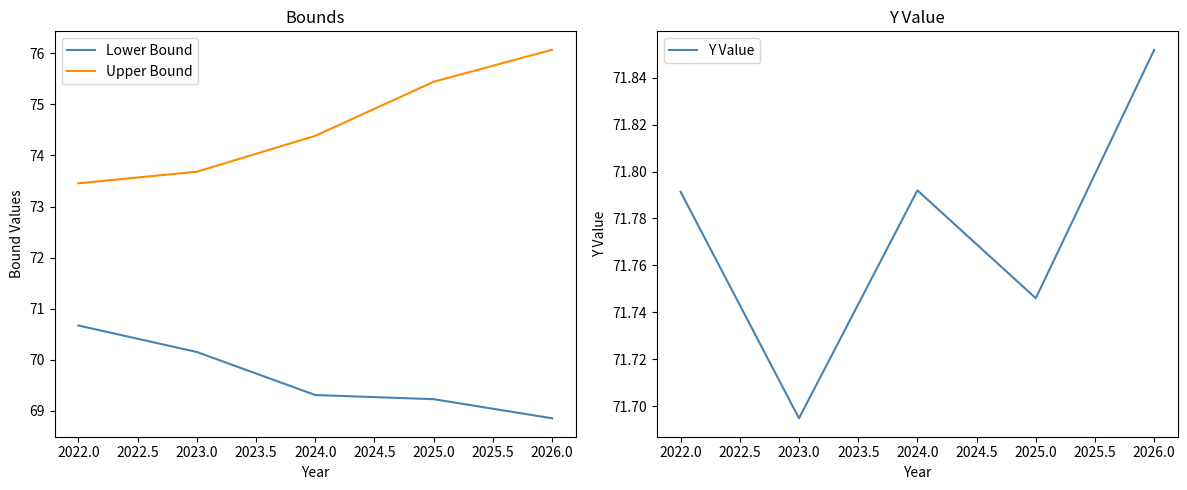

Which category has the highest value in the Upper Bound series?

2026.0